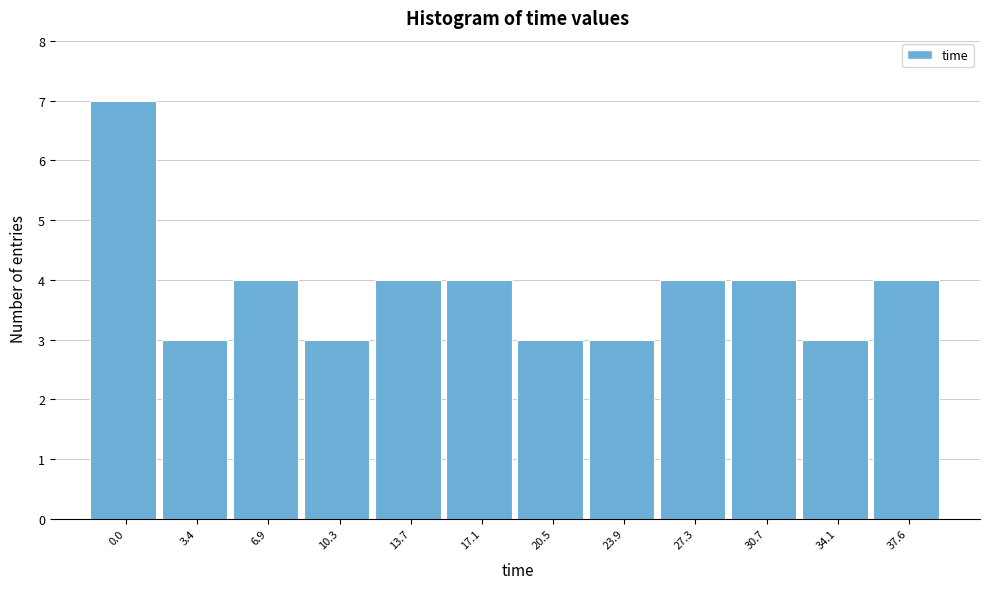

Reading left to right, transcribe all the data shown in this chart.

0.0=7	3.4=3	6.9=4	10.3=3	13.7=4	17.1=4	20.5=3	23.9=3	27.3=4	30.7=4	34.1=3	37.6=4